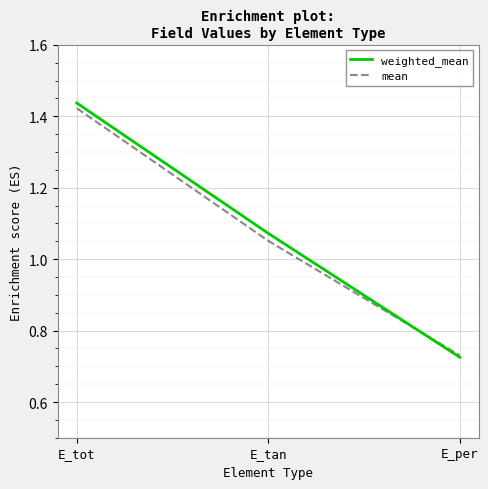

What is the total value across all series at E_tan?

2.1